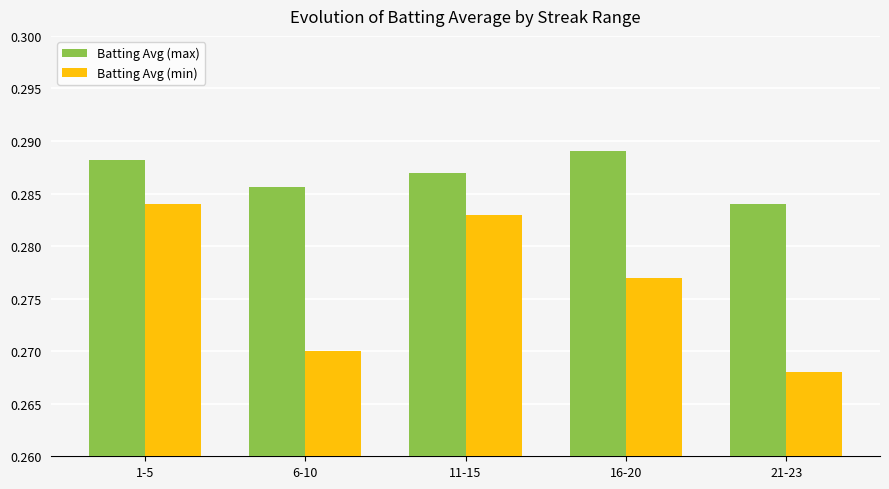

The Batting Avg (min) series shows 0.4 at 11-15. True or false?

False